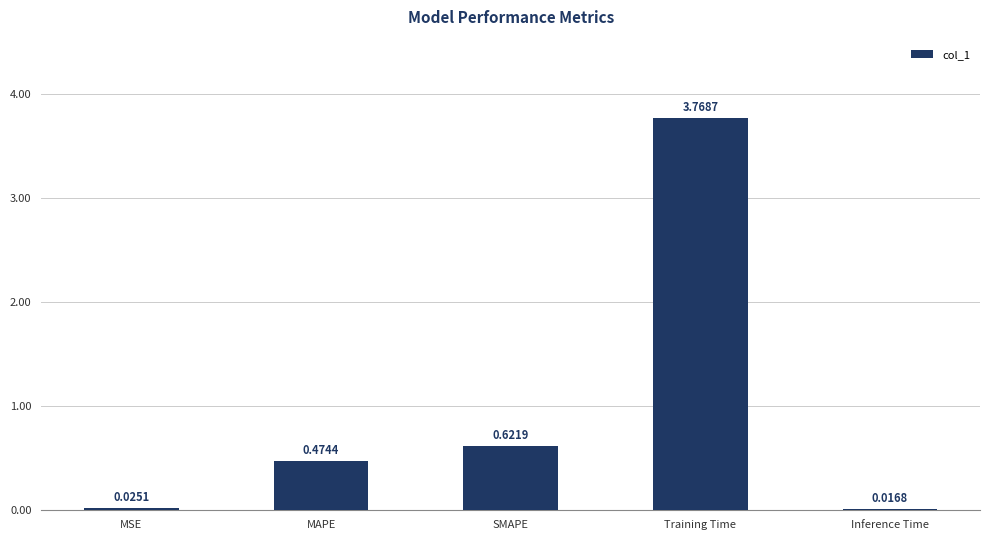

Rank the categories by value from lowest to highest.

Inference Time, MSE, MAPE, SMAPE, Training Time